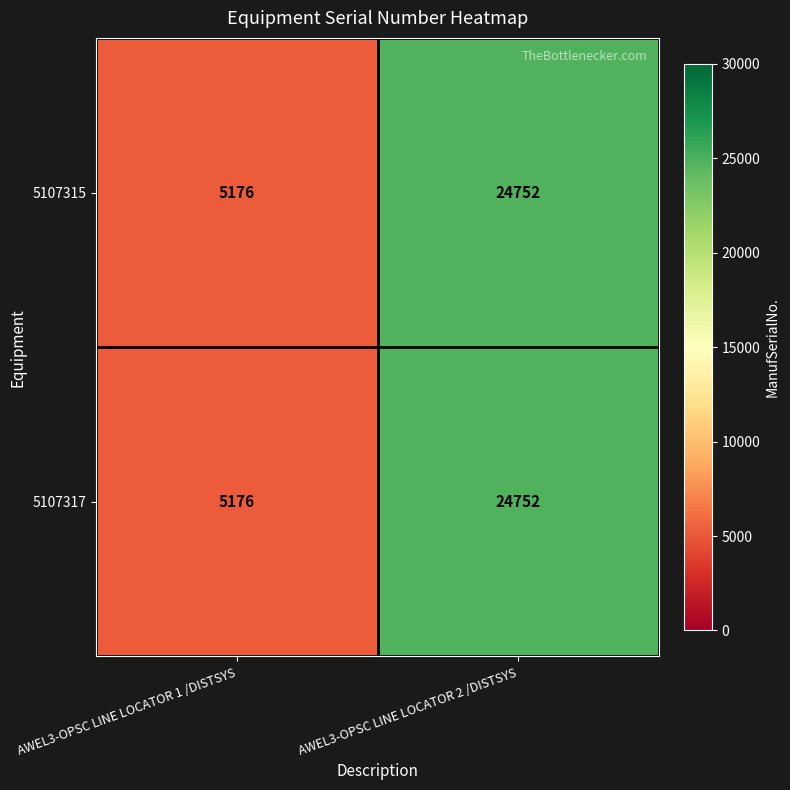

Which category has the highest value in the 5107315 series?

AWEL3-OPSC LINE LOCATOR 2 /DISTSYS